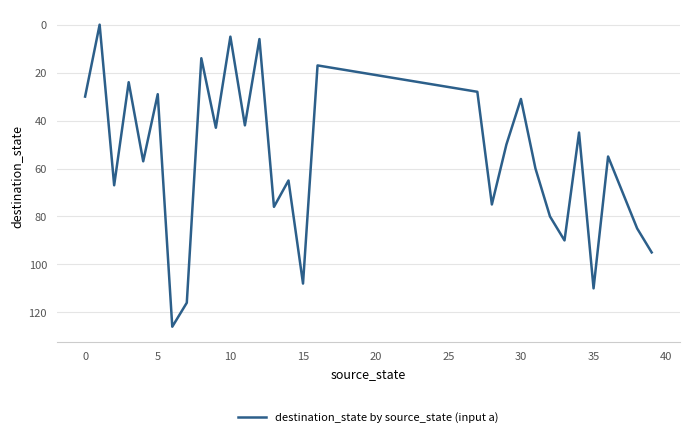

How many positive values are there?

39